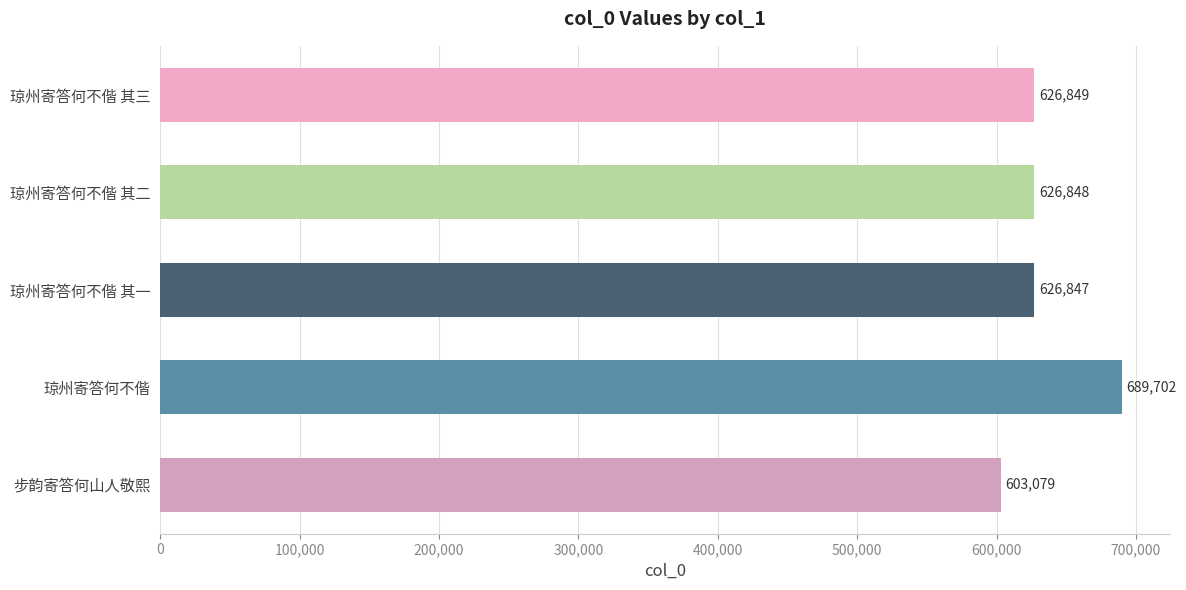

Reading bottom to top, transcribe all the data shown in this chart.

603079	689702	626847	626848	626849